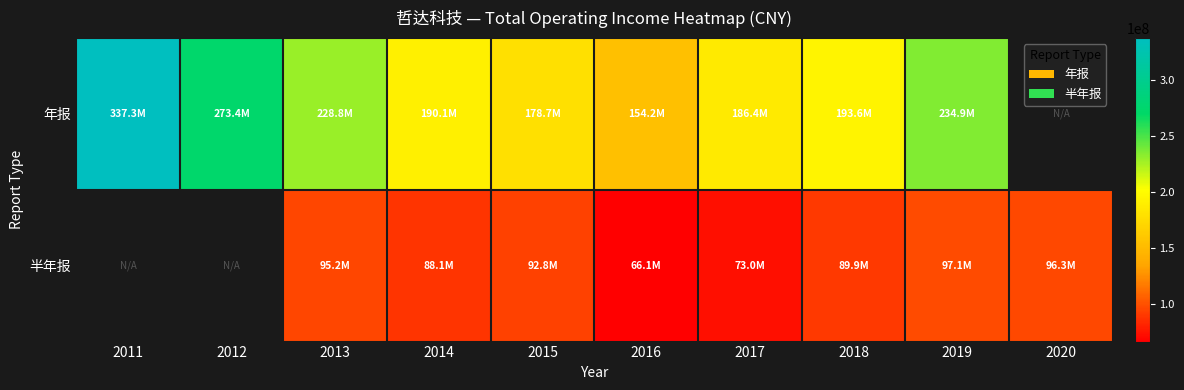

At which label does 年报 reach its peak?

2011